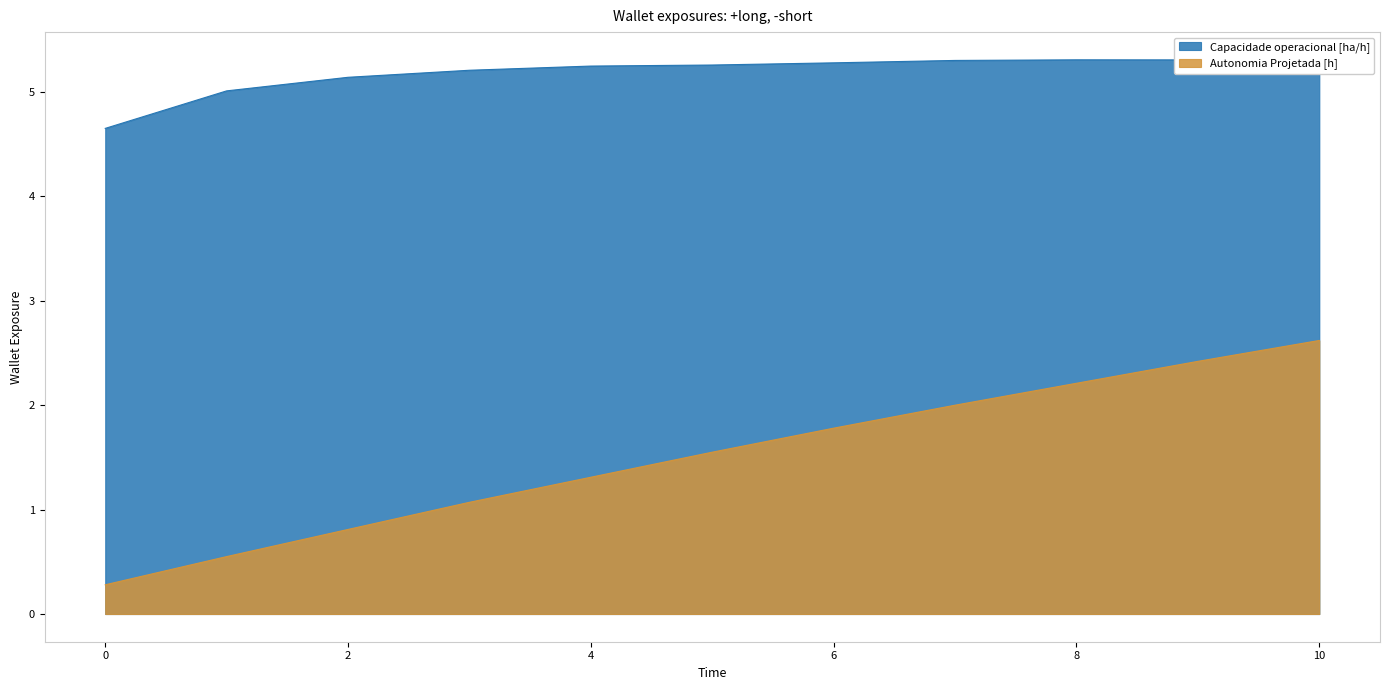

True or false: Capacidade operacional [ha/h] and Autonomia Projetada [h] intersect in this chart.

False